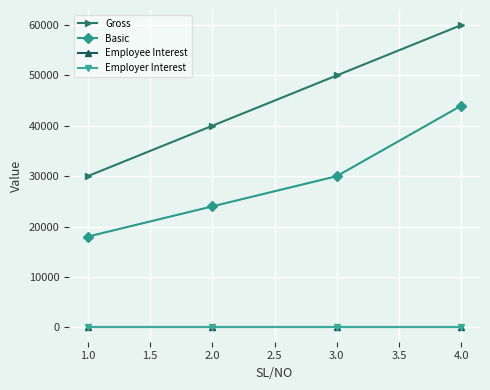

What is the greatest value displayed?

60000